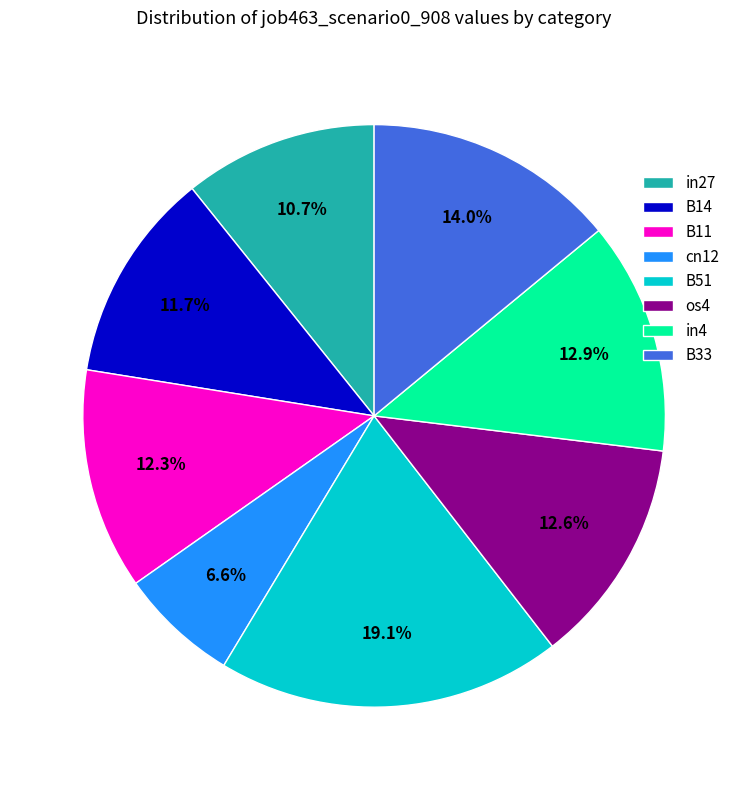

To the nearest percent, what is the combined percentage of B14 and cn12?

18%